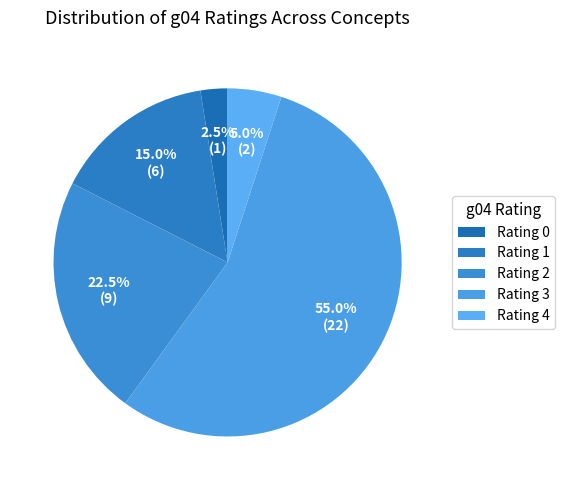

Which slice is the smallest?

Rating 0